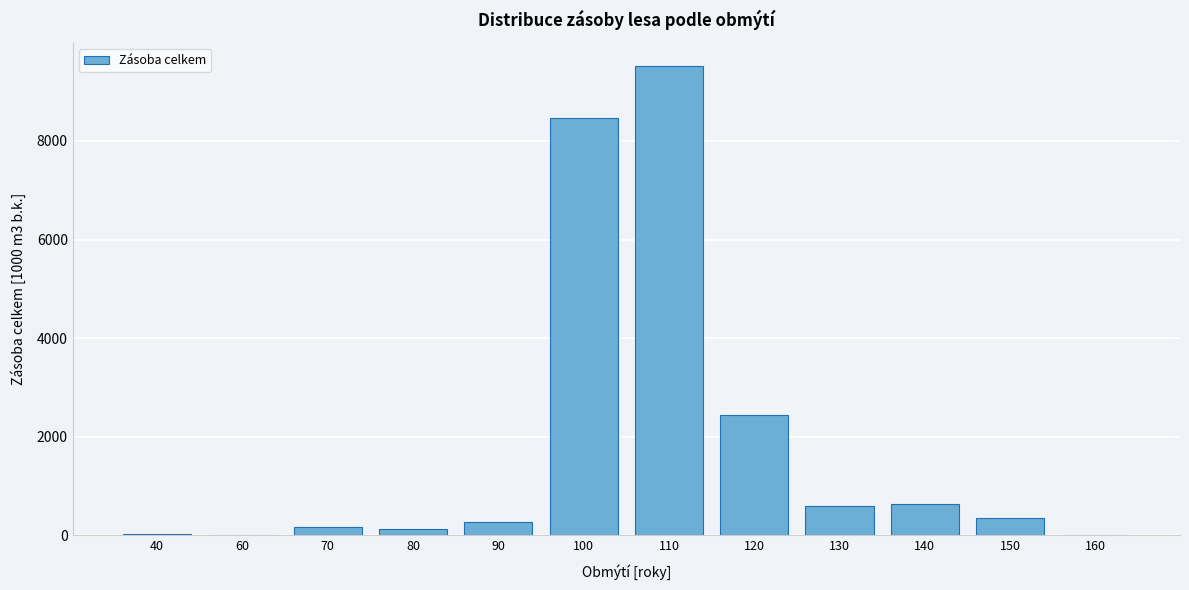

Is it true that the value at 150 is 345.7?

True